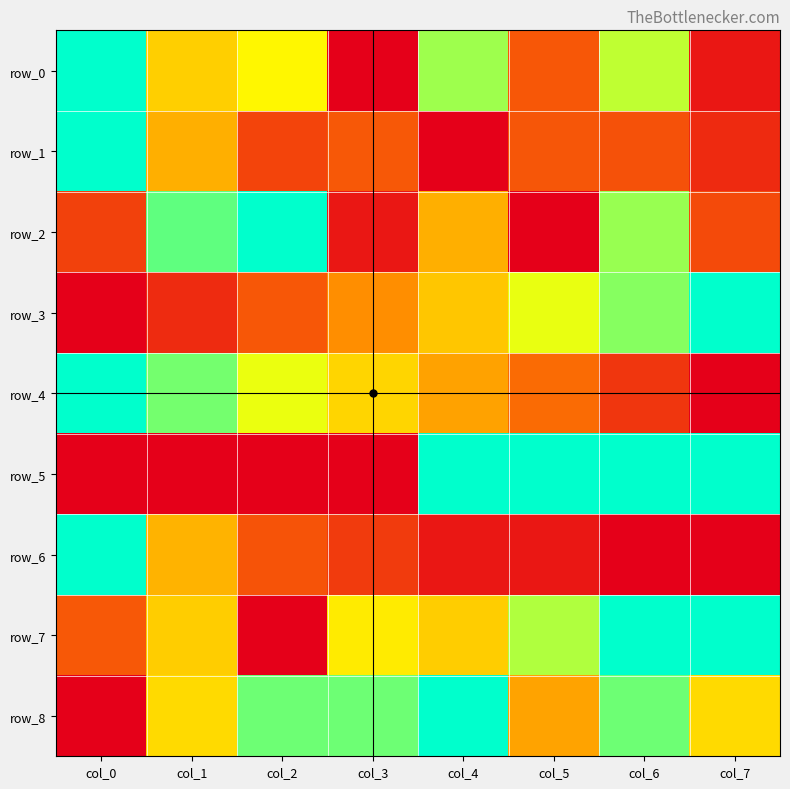

What is the difference between the row_5 values at col_4 and col_2?

1.0